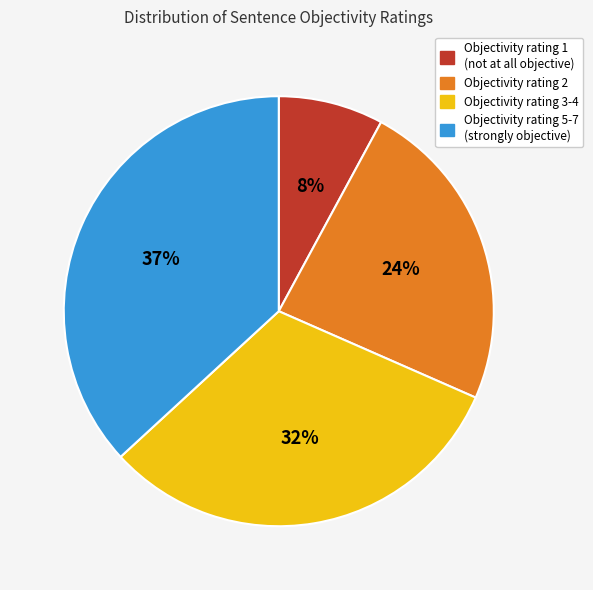

Does any single category account for the majority?

No